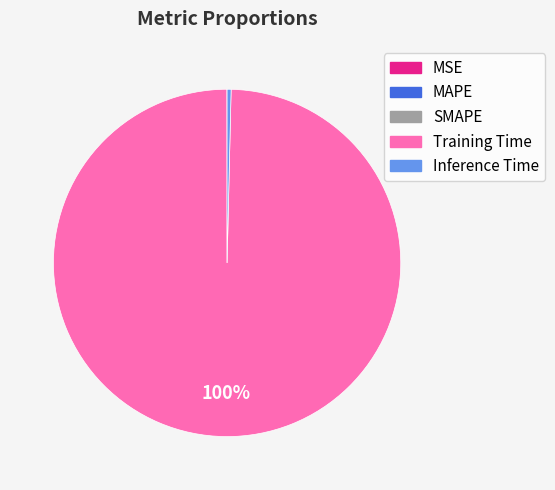

What is the majority slice?

Training Time